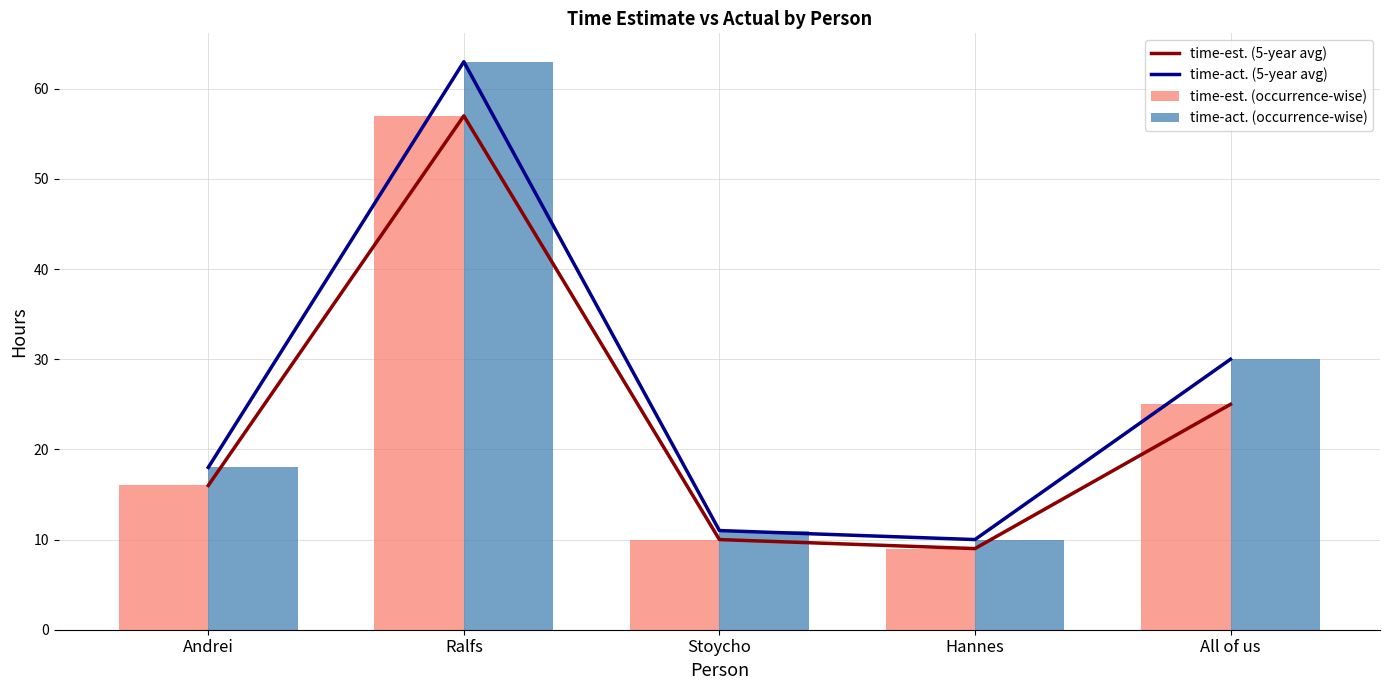

What position from the left is Stoycho?

3